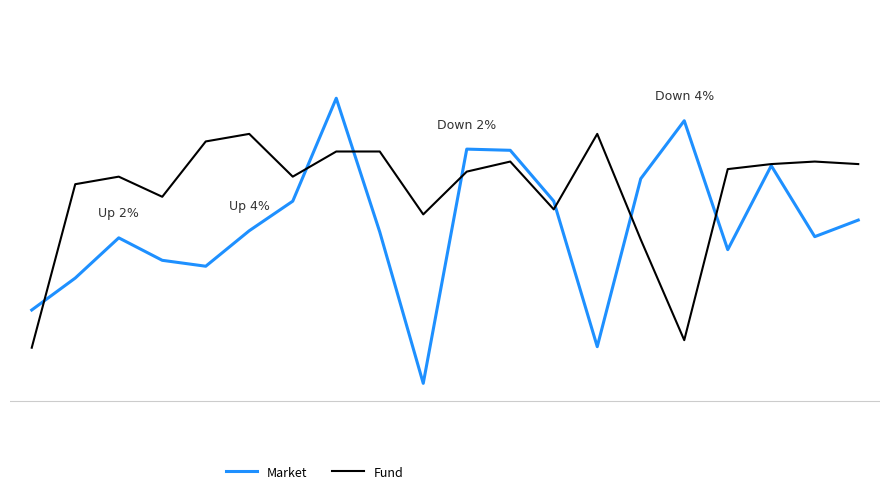

What are all the series names shown in the legend?

Market, Fund